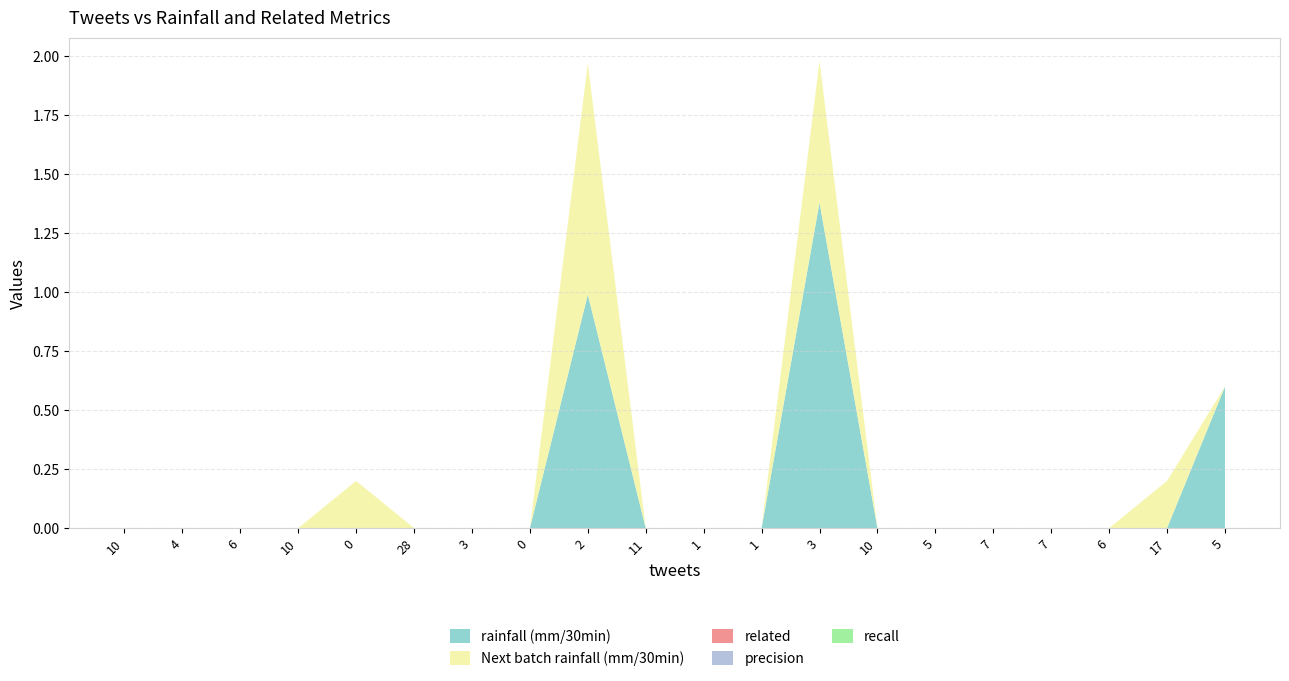

At 5, list the series in order from smallest to largest.

rainfall (mm/30min), Next batch rainfall (mm/30min), related, precision, recall